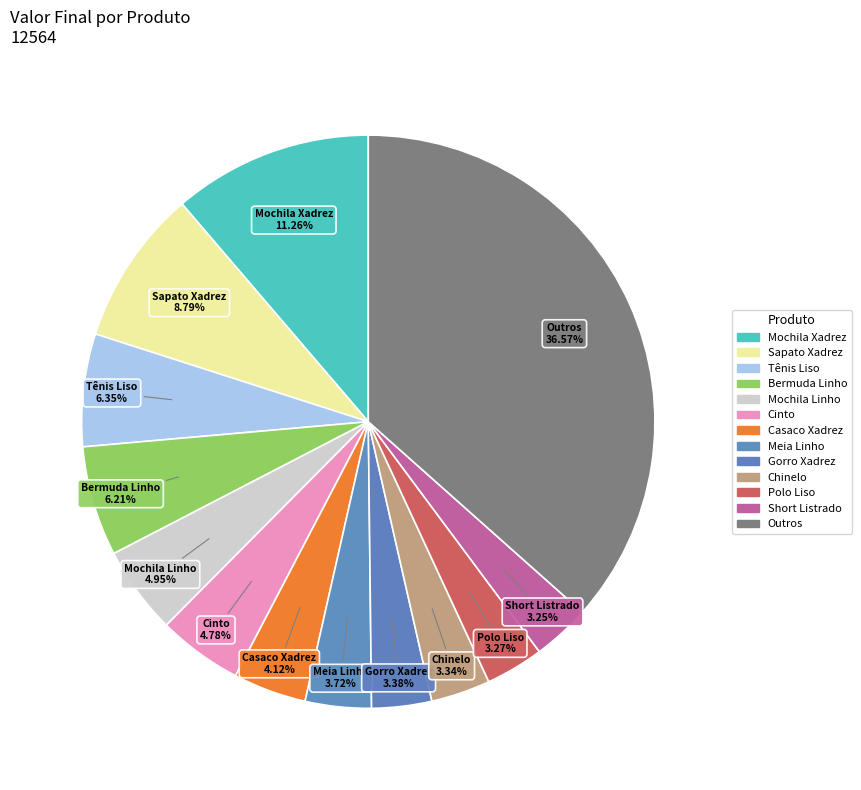

How many segments does this pie chart have?

13